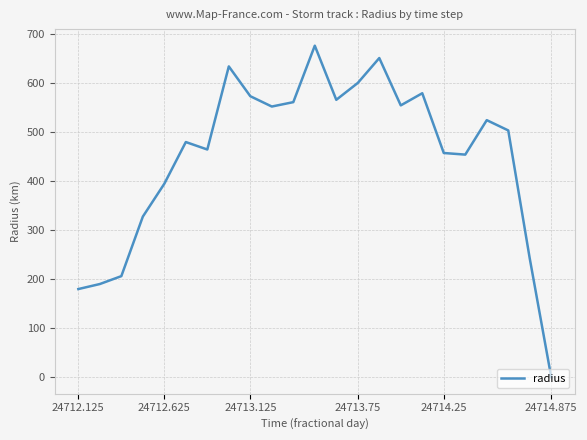

What is the maximum value shown in the chart?

675.6